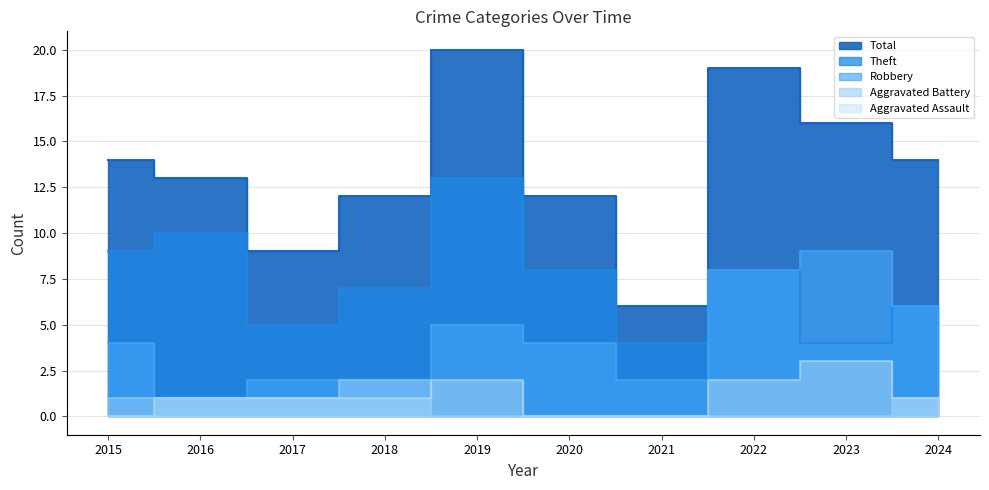

What are all the series names shown in the legend?

Aggravated Assault, Aggravated Battery, Robbery, Theft, Total